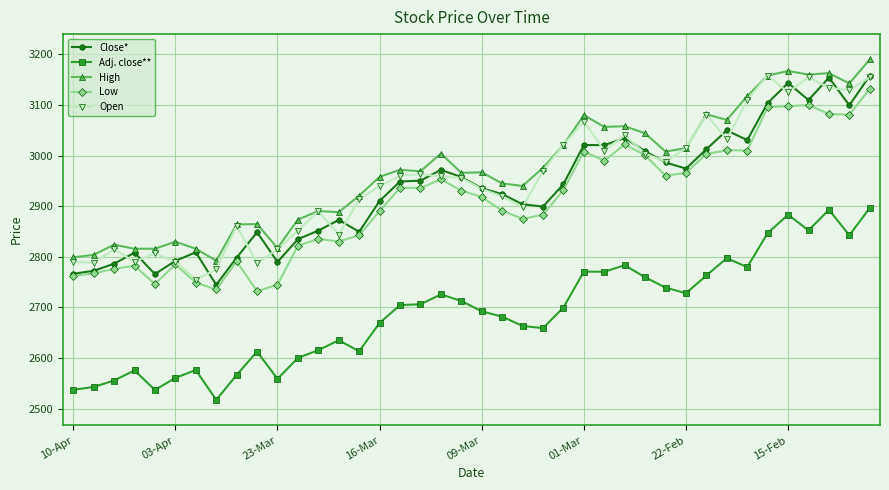

What is the minimum value for Open?

2755.0